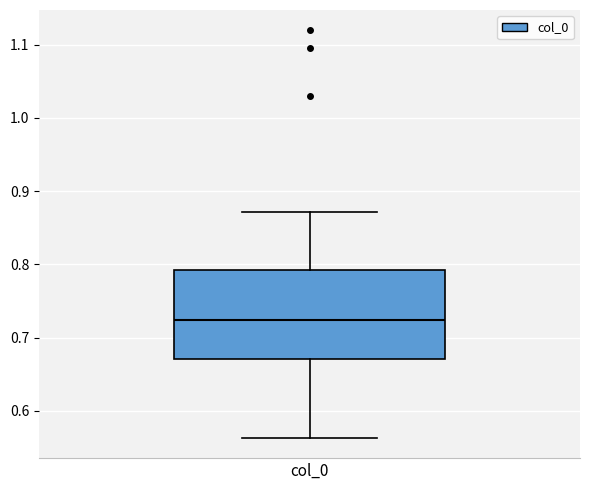

Read this box plot against the y-axis: the position of the median line, the range covered by the box, and the ends of both whiskers. The values are not printed on the chart, so give them approximately, as read against the axis.

median 0.72, box 0.67 to 0.79, whiskers 0.56 to 0.87